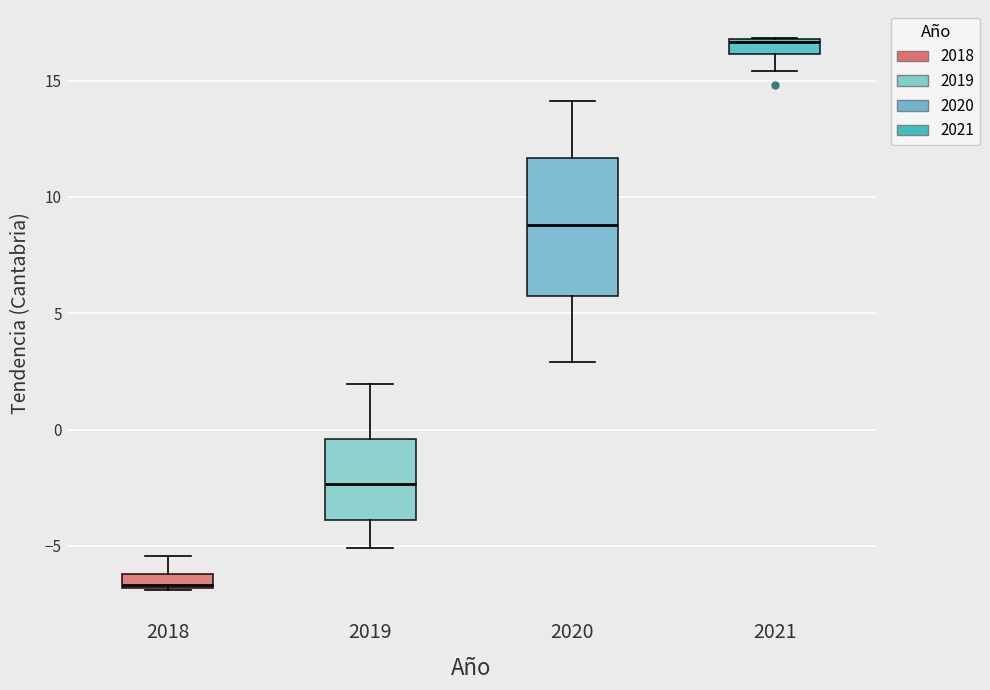

Which box's median line is the lowest?

2018